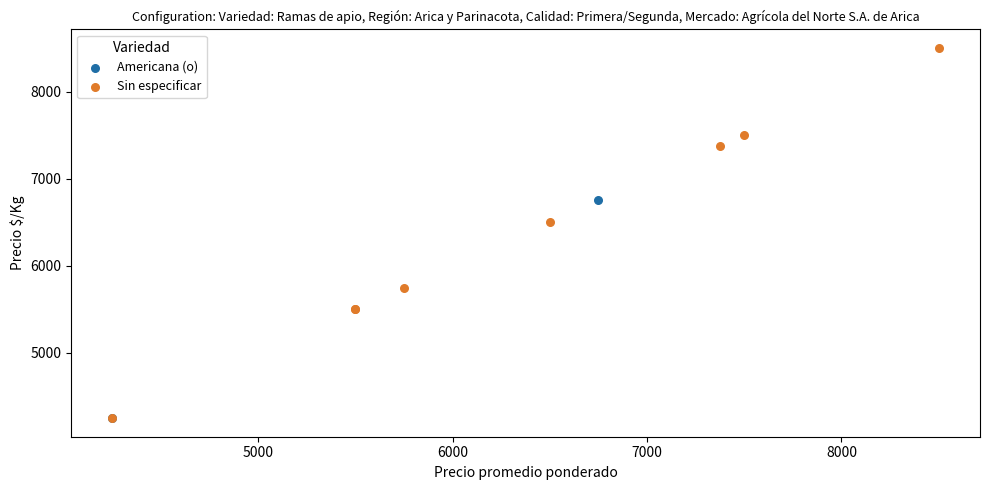

What are all the series names shown in the legend?

Americana (o), Sin especificar